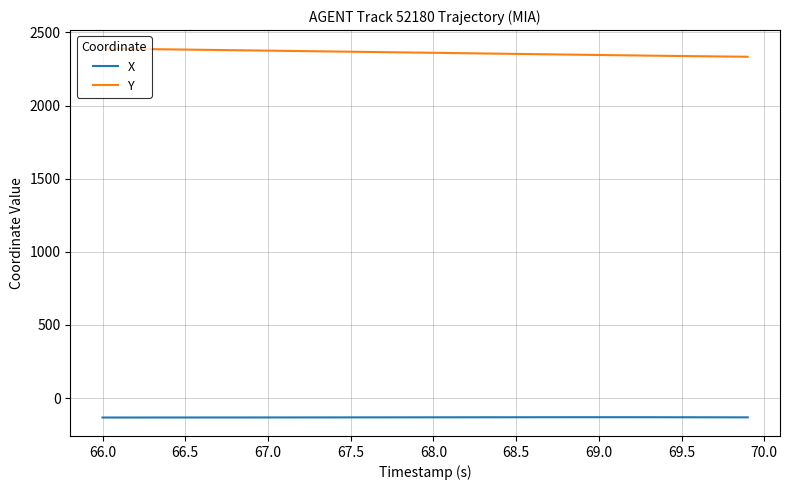

Which series has the largest total across all categories?

Y